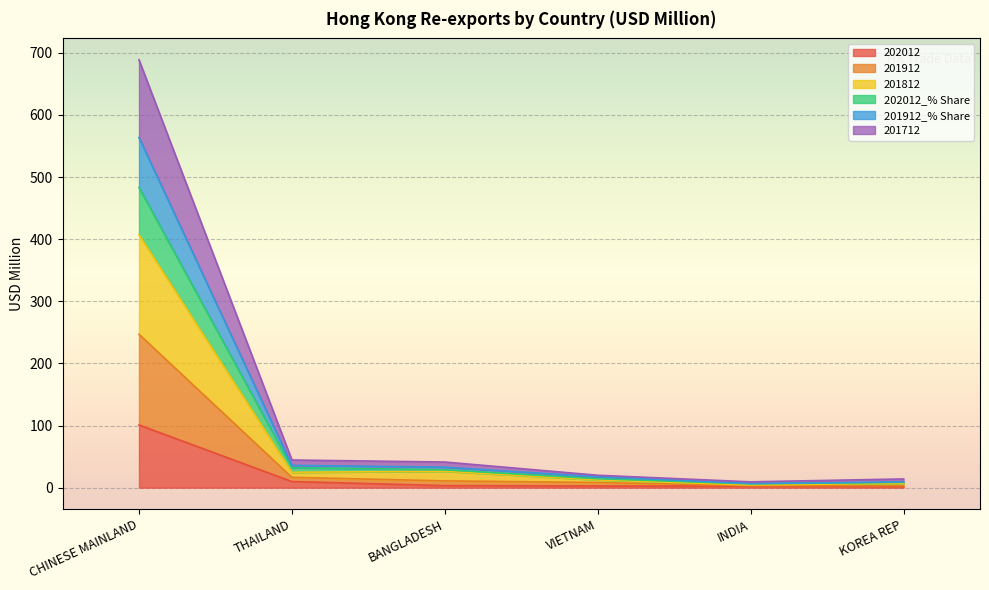

Is the value of 201812 at KOREA REP greater than the value of 202012_% Share at KOREA REP?

Yes